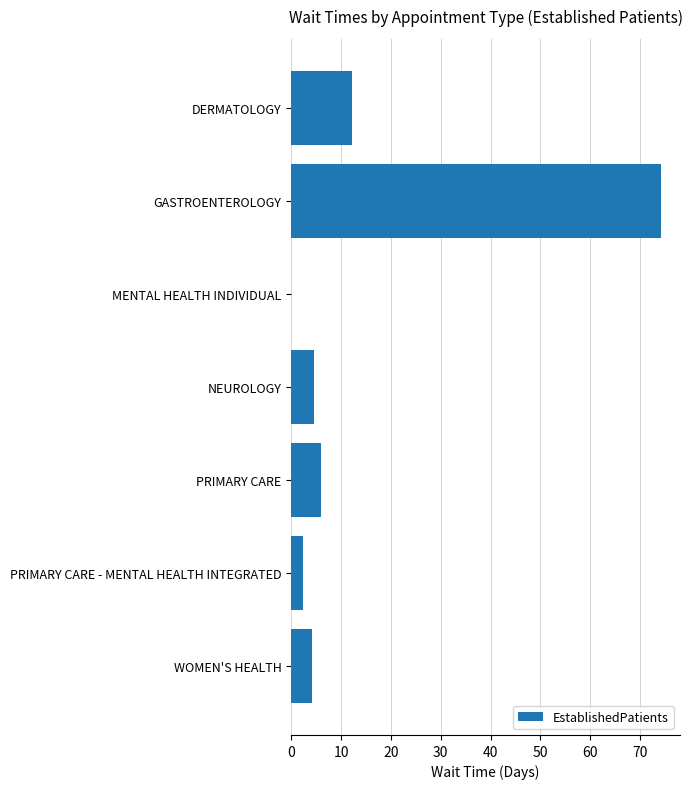

Reading top to bottom, transcribe all the data shown in this chart.

DERMATOLOGY=12.1	GASTROENTEROLOGY=74.3	MENTAL HEALTH INDIVIDUAL=0.0	NEUROLOGY=4.6	PRIMARY CARE=5.9	PRIMARY CARE - MENTAL HEALTH INTEGRATED=2.4	WOMEN'S HEALTH=4.1